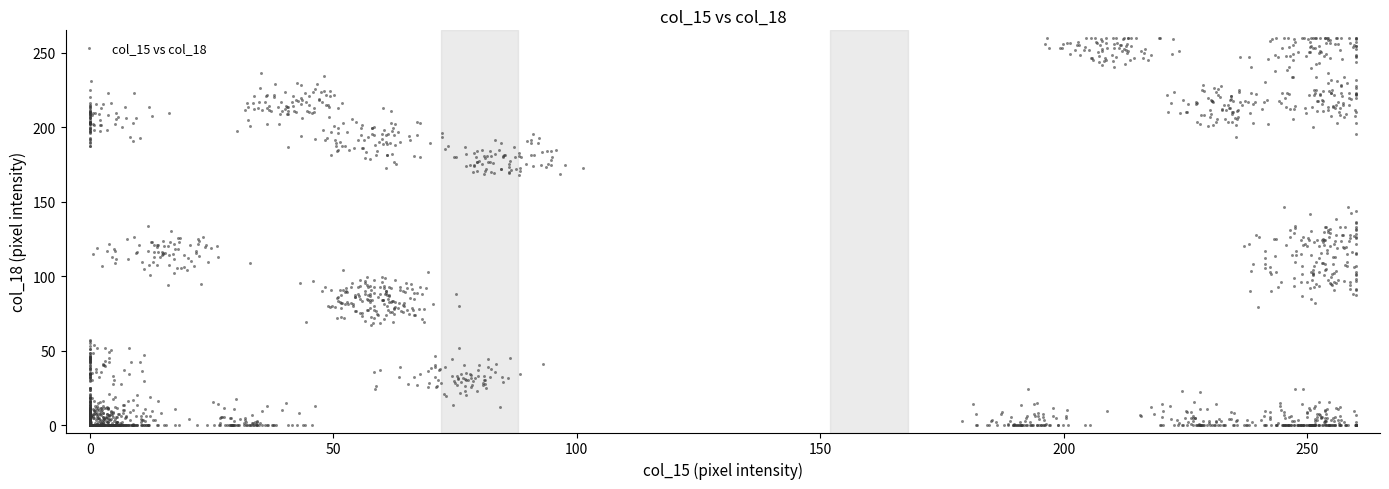

What is the range of Y values (max minus min)?

260.0